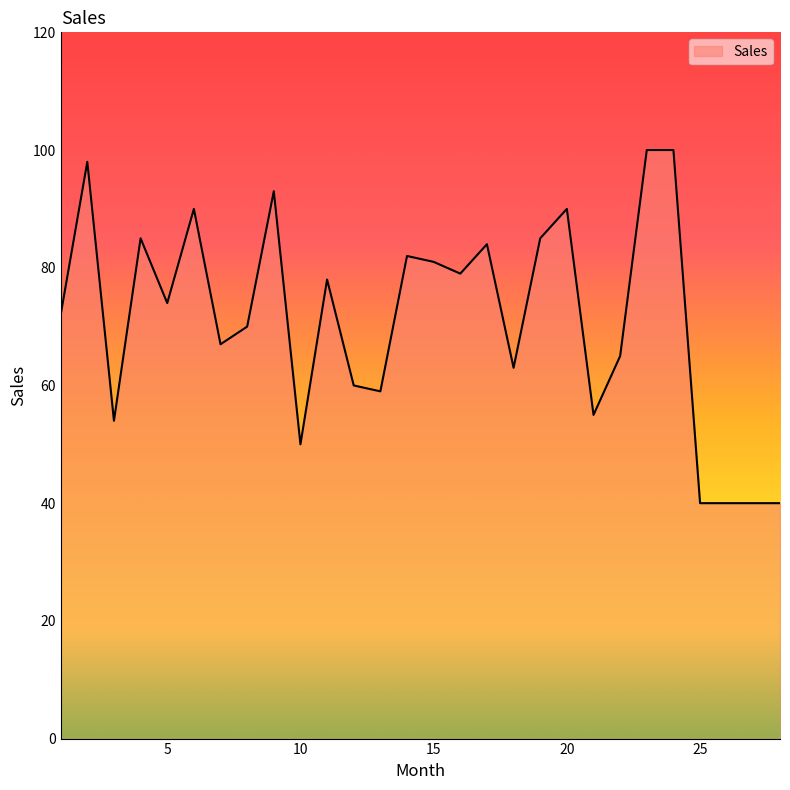

How many lines are shown in the chart?

1